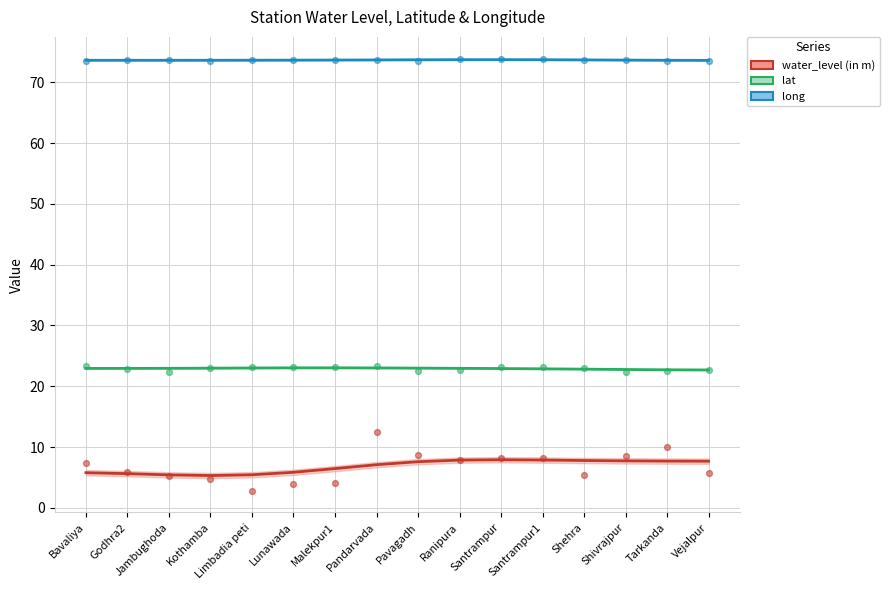

What is the total value across all series at Godhra2?

102.3